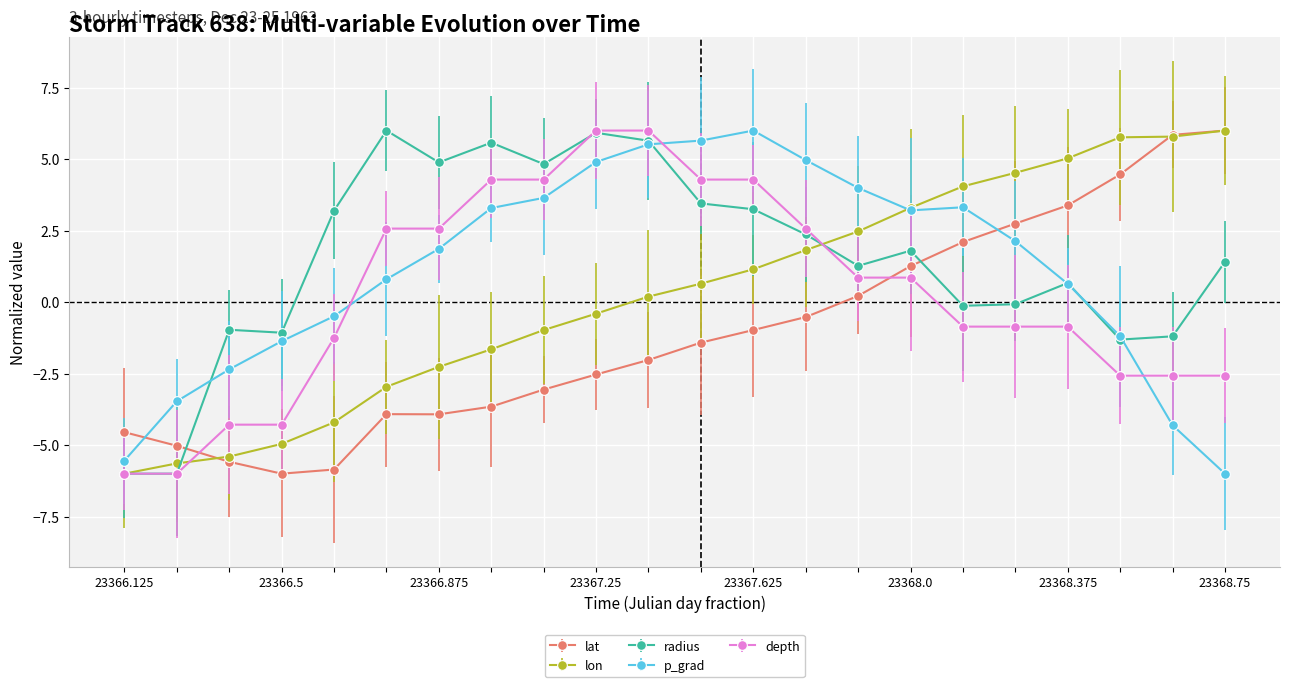

How many values in lon are above zero?

12